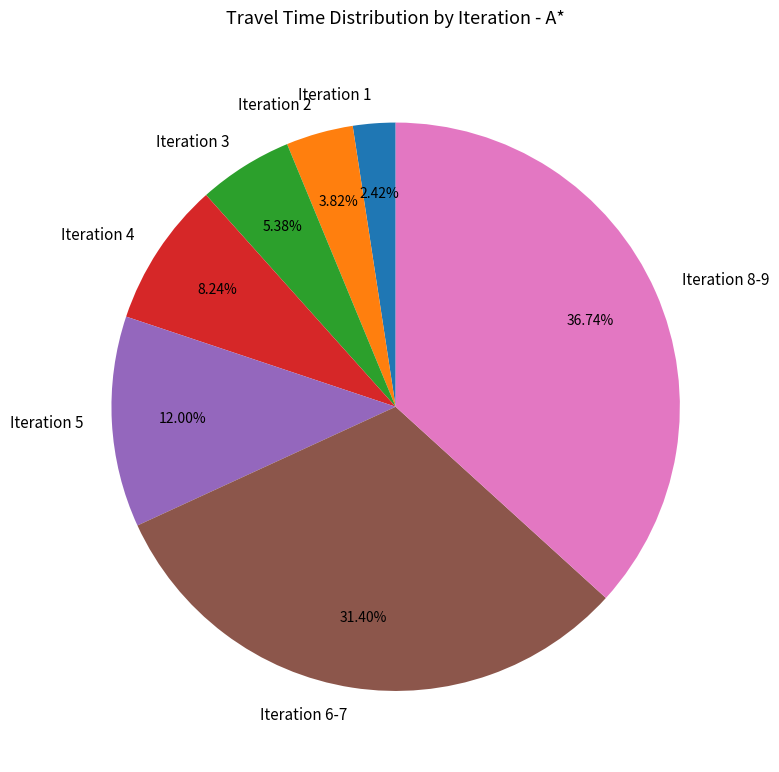

Combined, do Iteration 2 and Iteration 1 account for over 50%?

No